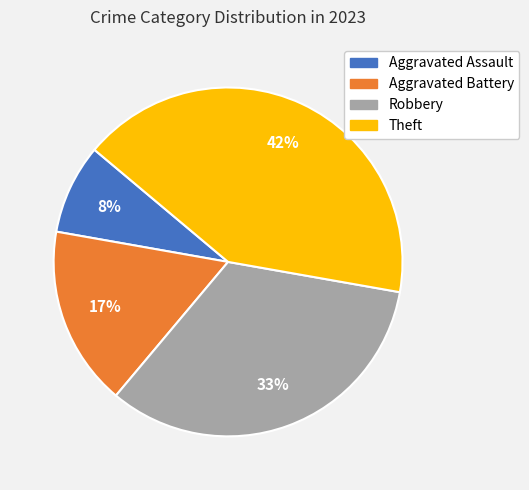

Do Robbery and Theft together represent more than half of the pie?

Yes